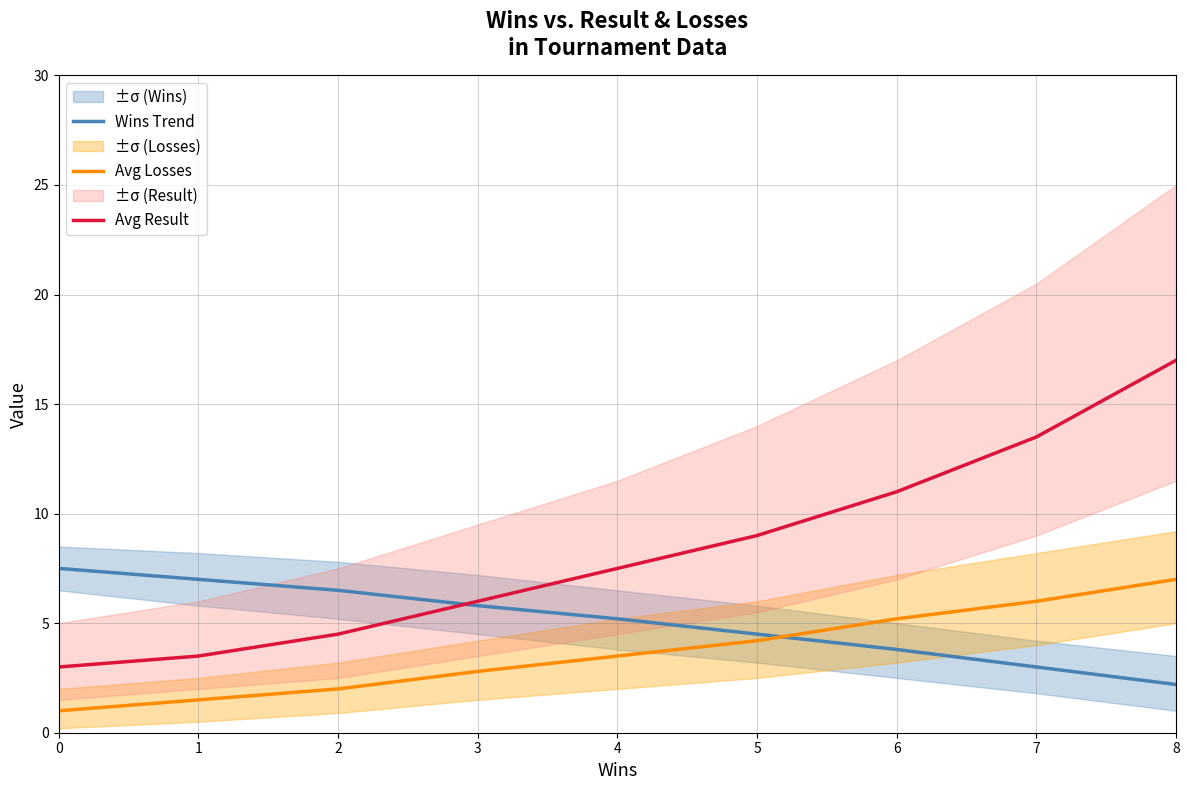

Which series has the widest spread of values?

Avg Result